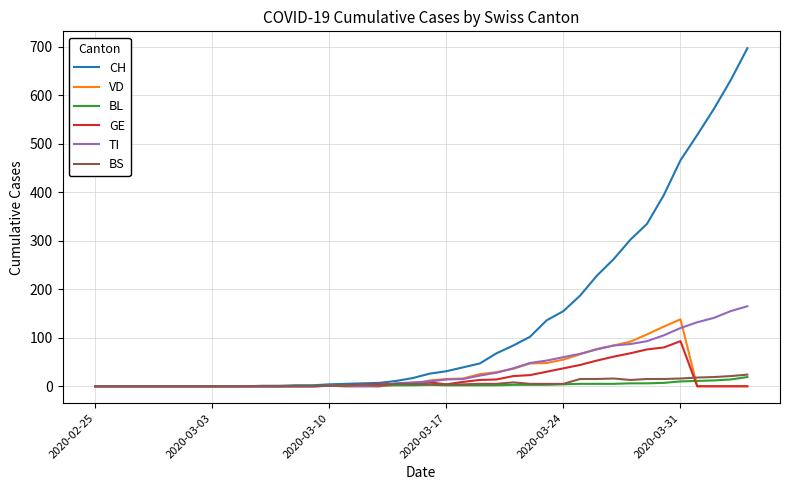

Which series has the largest total across all categories?

CH